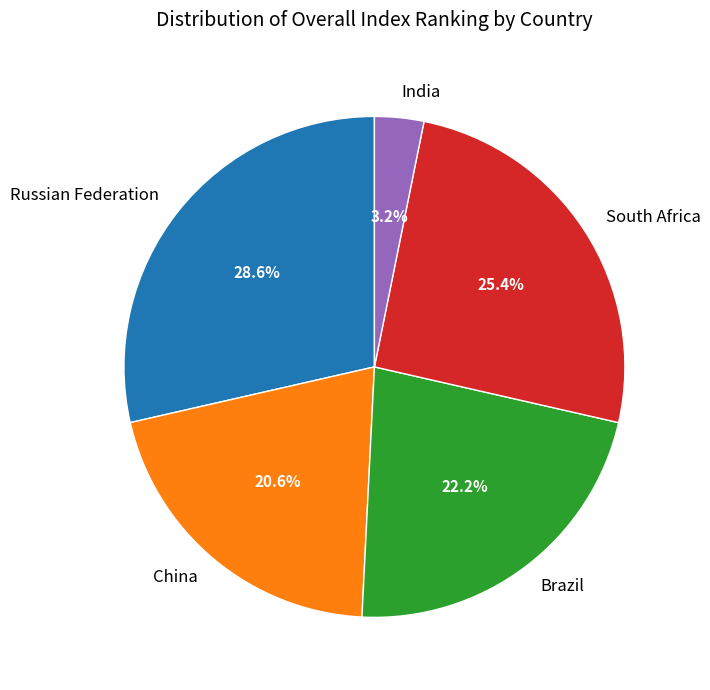

How many segments does this pie chart have?

5